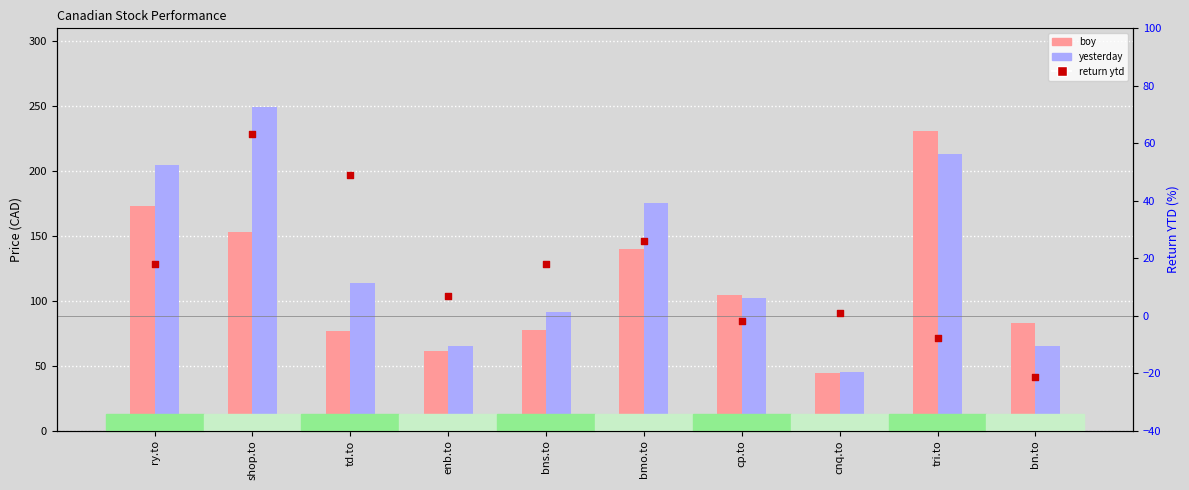

Which series has the largest total across all categories?

yesterday